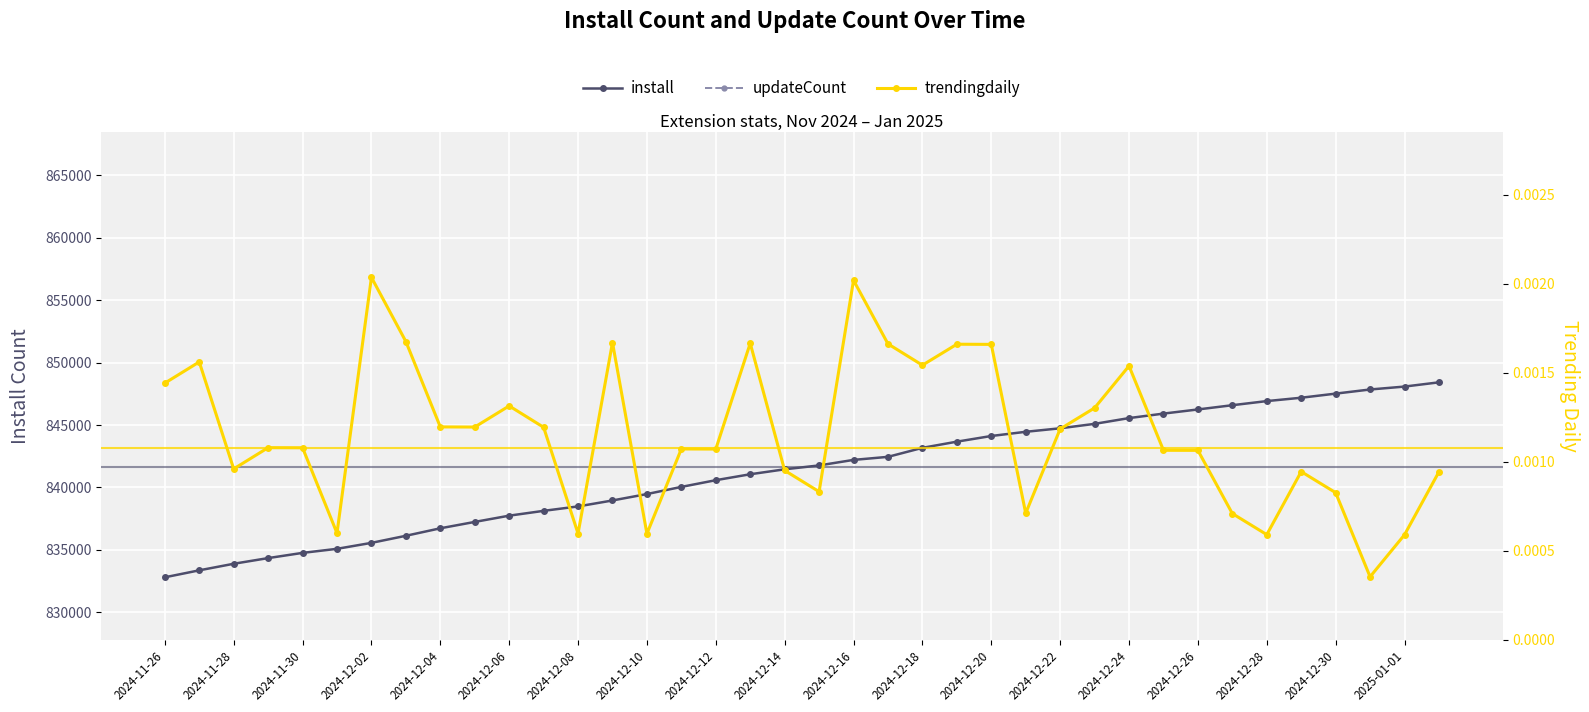

How many series are shown in this chart?

3